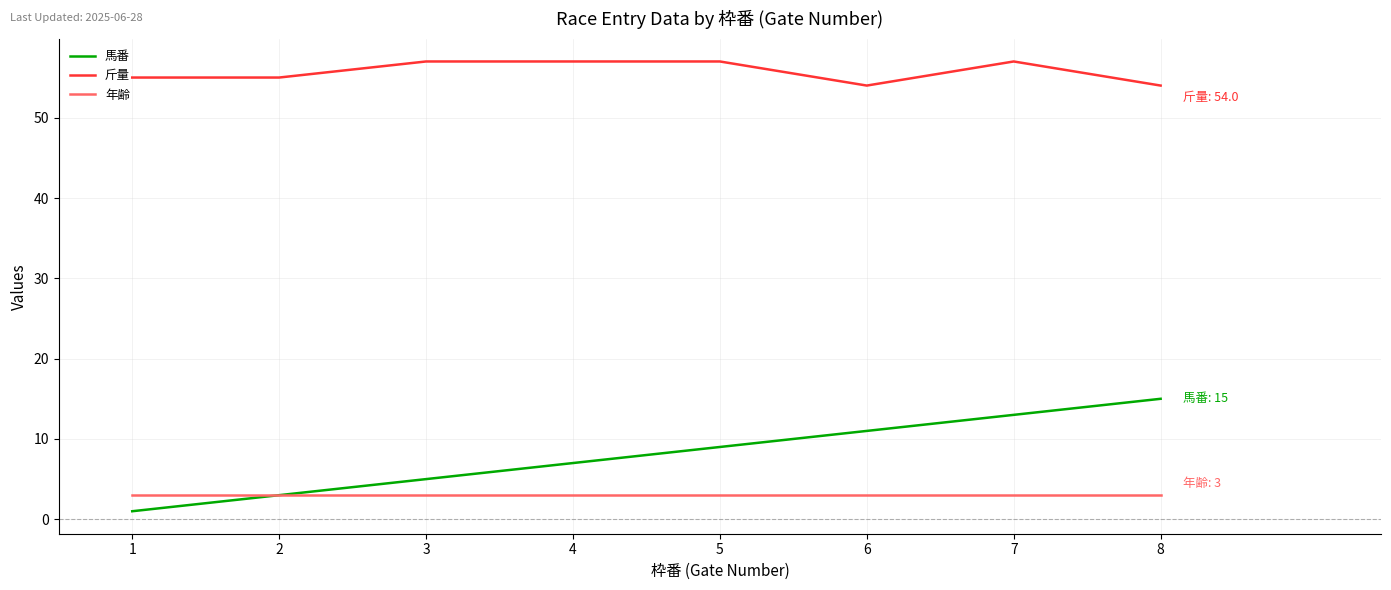

What is the average value of the 年齢 series?

3